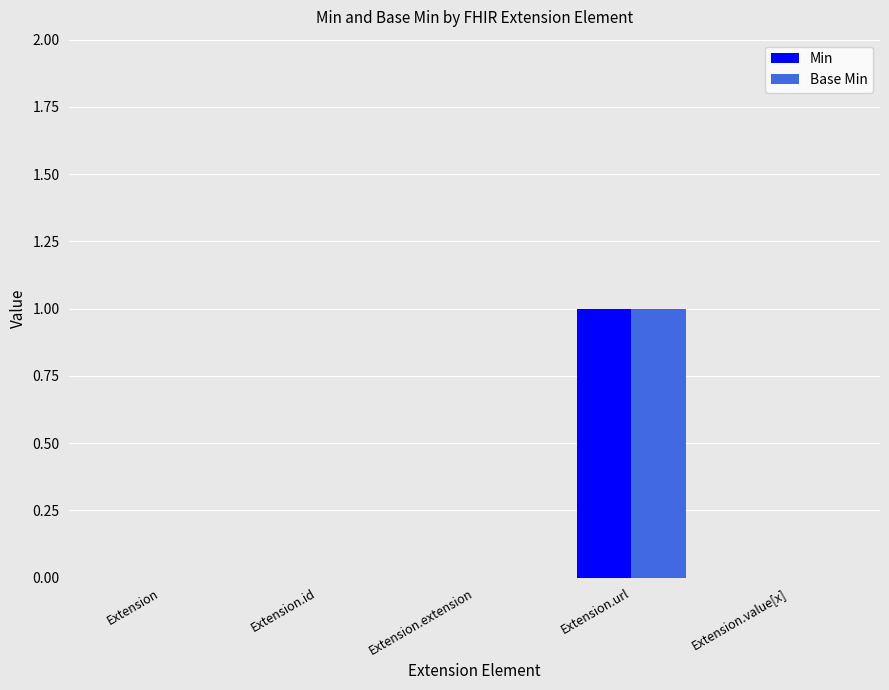

At which label does Min reach its peak?

Extension.url